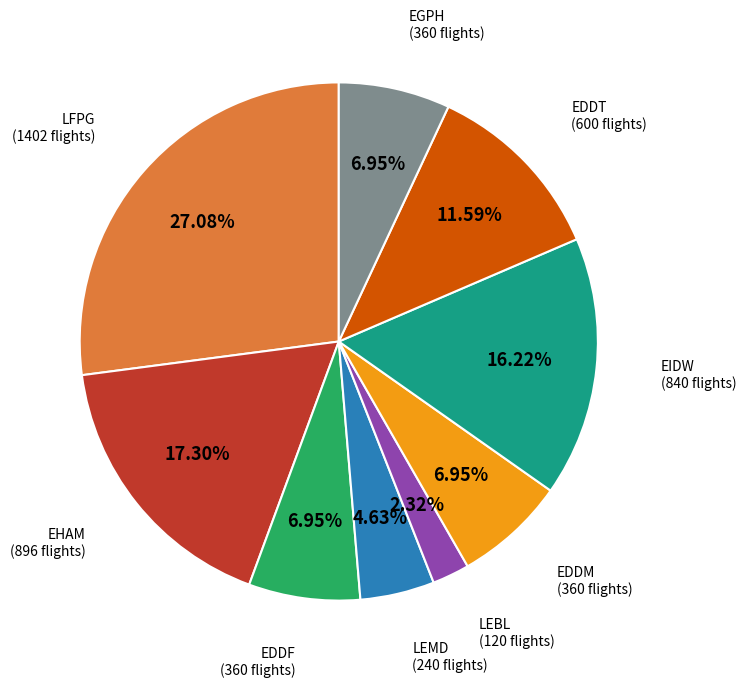

Is there a majority slice in this chart?

No